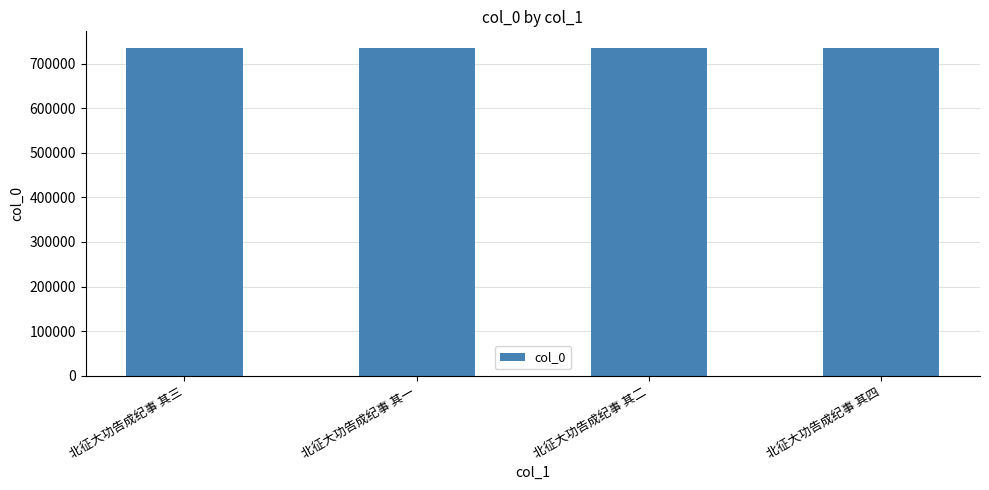

Approximately how many times larger is the value at 北征大功告成纪事 其四 compared to 北征大功告成纪事 其三?

1.0